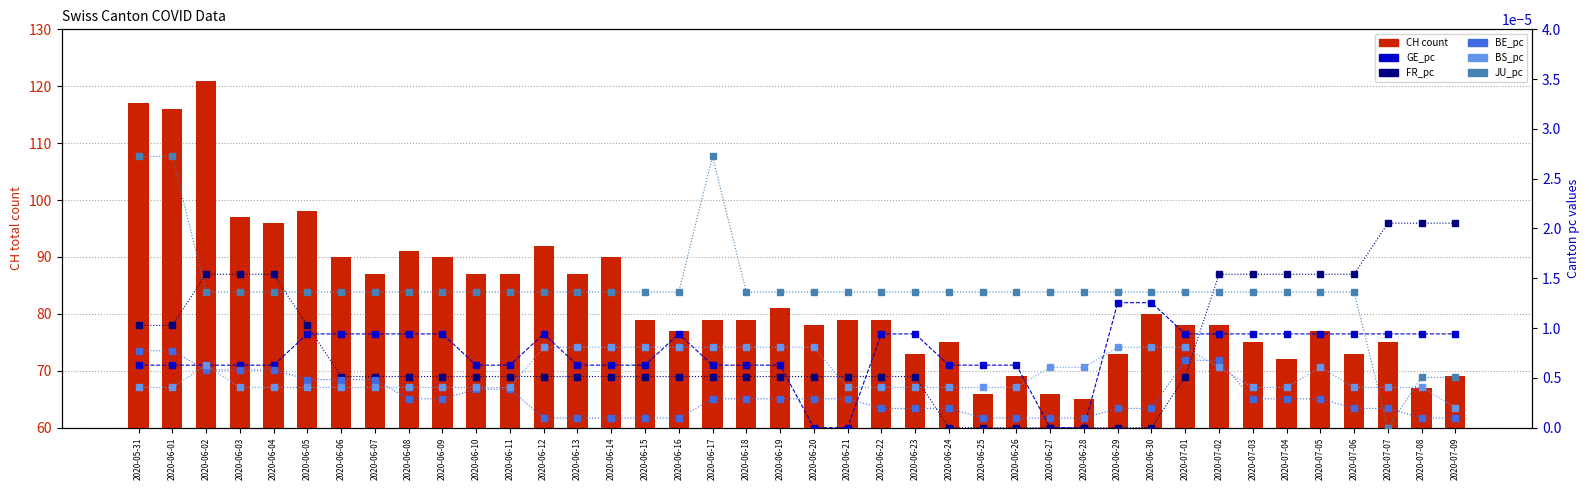

What is the label of the 36th bar from the left?

2020-07-05